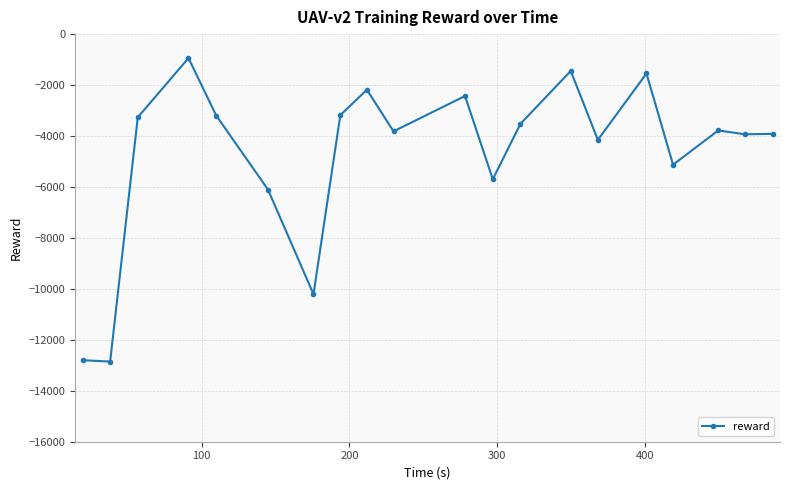

True or false: there are more than 1 points higher than both neighbors.

True